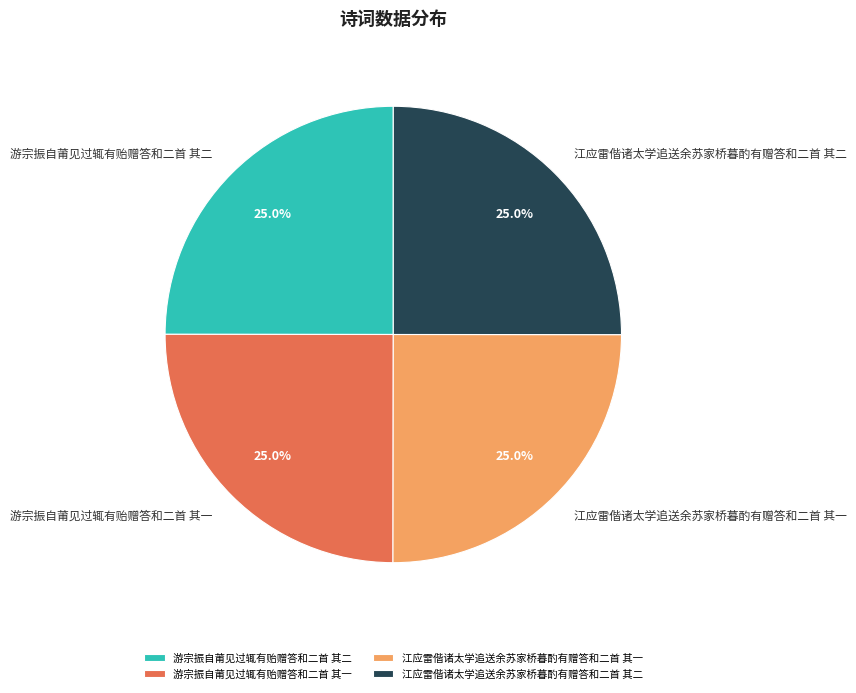

How many slices are in this pie chart?

4